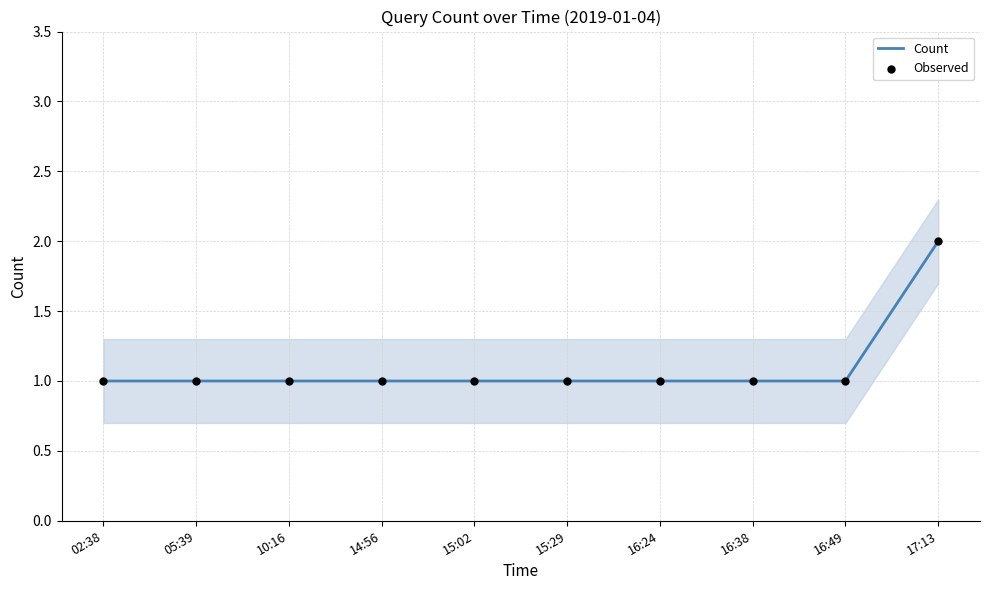

Which series has the widest spread of Y values?

Count